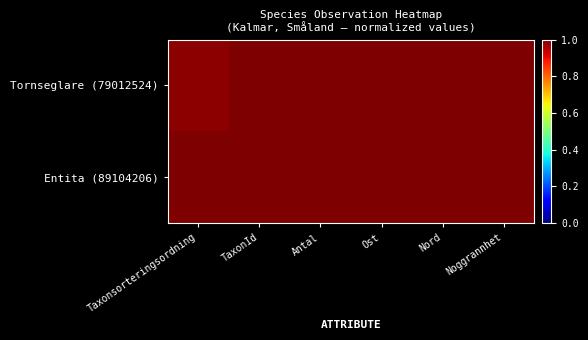

List the series in order of their peak value, lowest first.

Tornseglare (79012524), Entita (89104206)